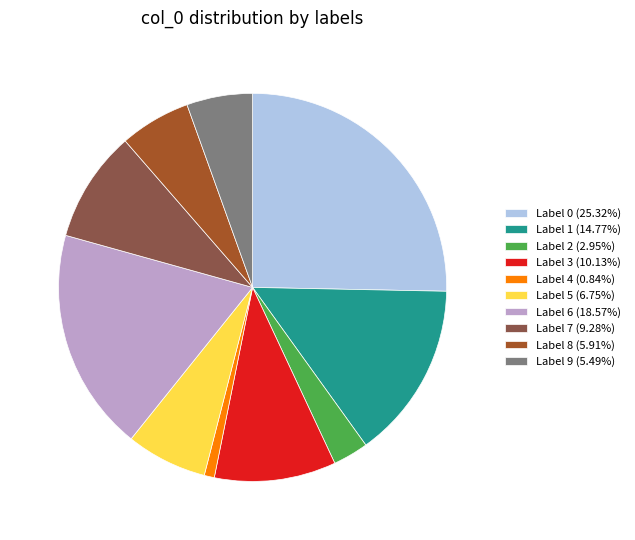

How many segments does this pie chart have?

10